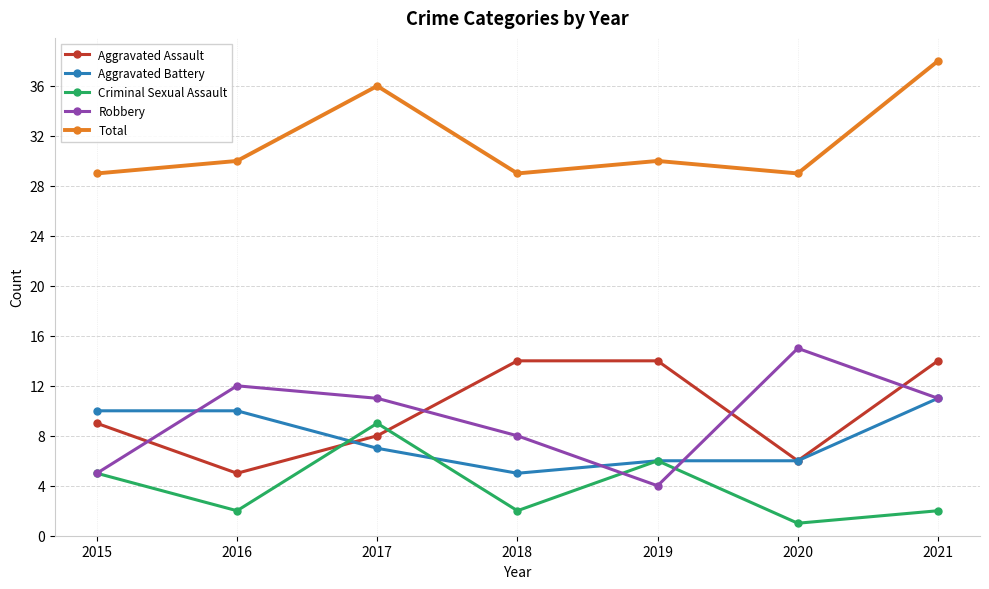

Is this an area chart (filled region under the line)?

No